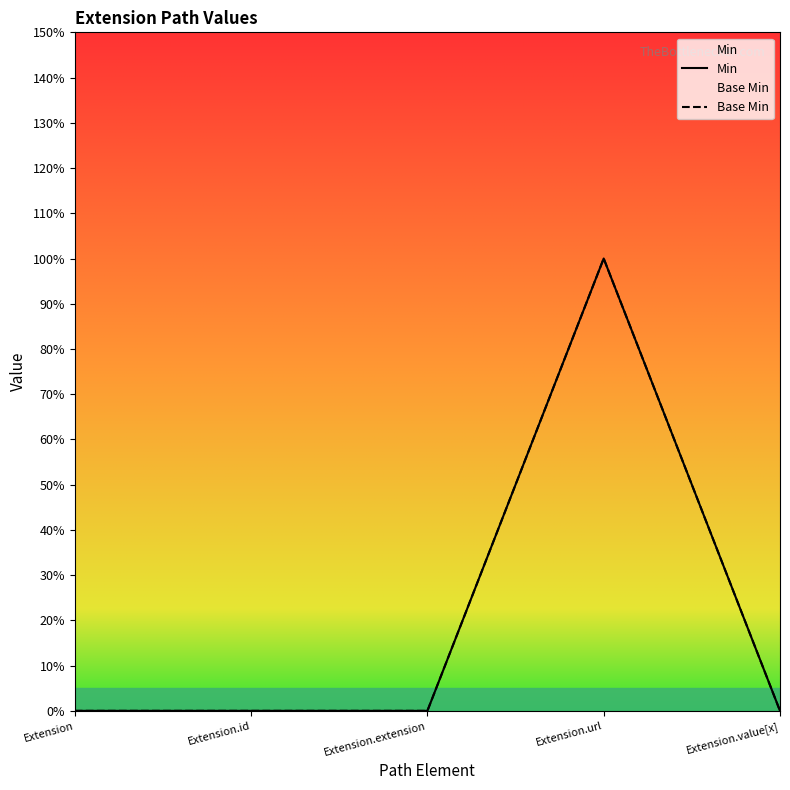

The Base Min series shows 2 at Extension.url. True or false?

False